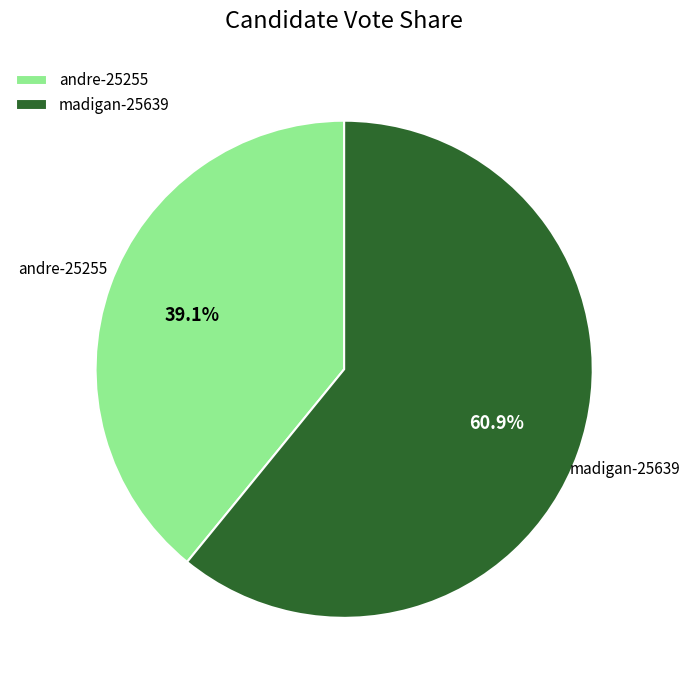

What percentage is NOT represented by madigan-25639?

39.1%